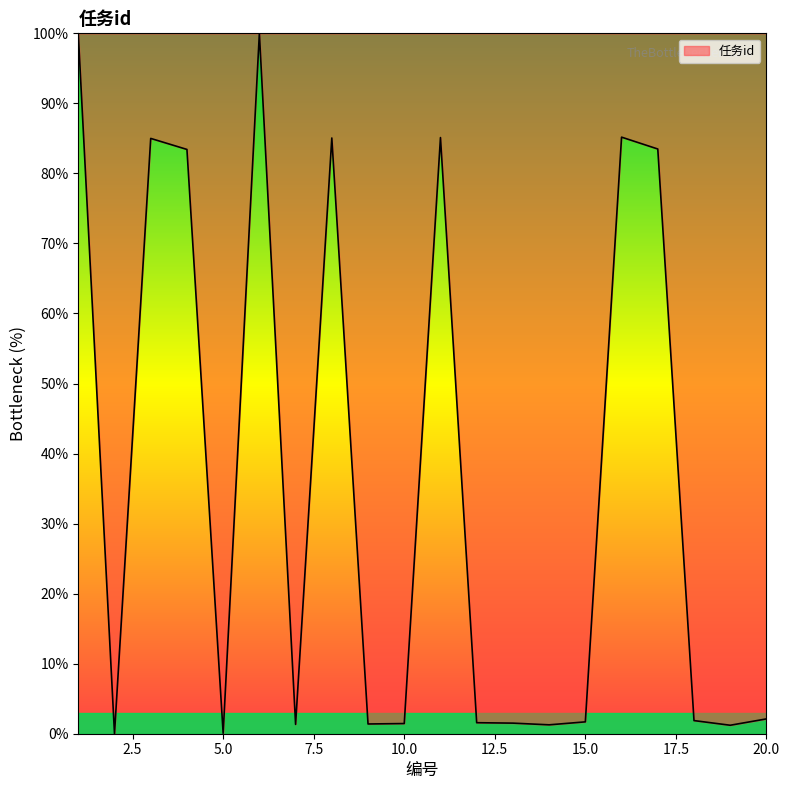

What is the difference between the maximum and minimum values?

100.0